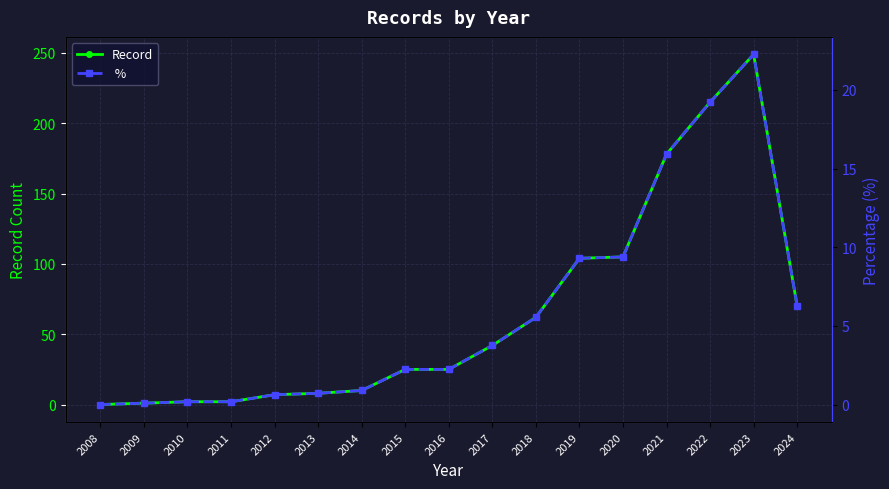

How many values in  % are above zero?

16